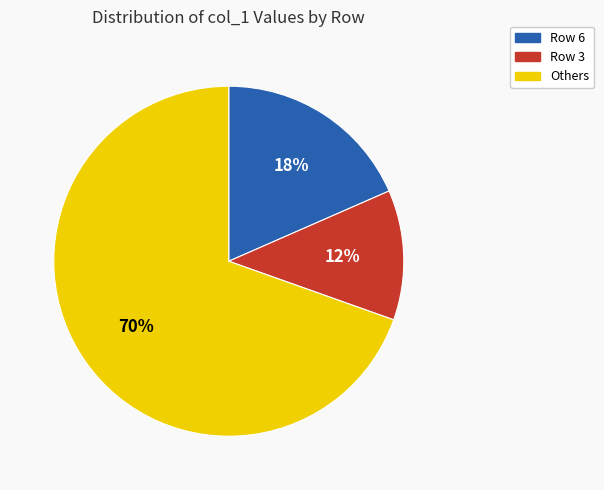

Count the number of slices in the pie.

3